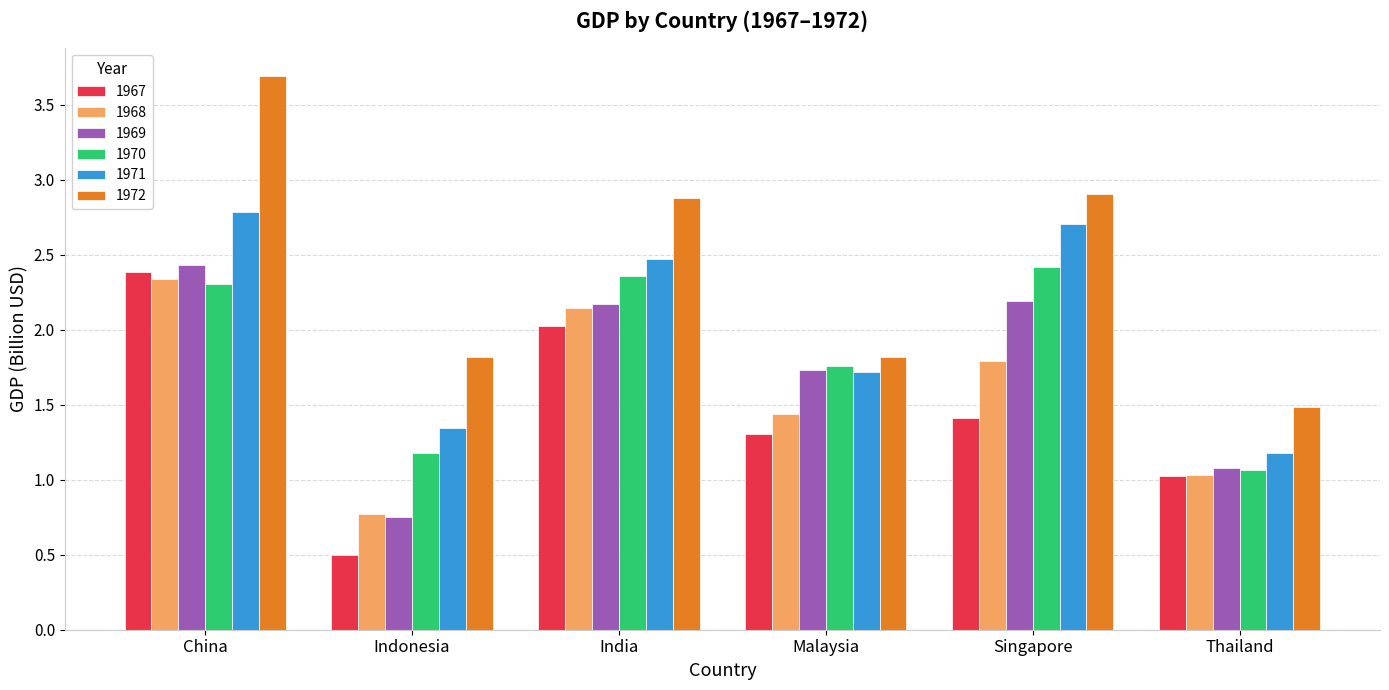

The value of 1967 at Singapore is 0.6. True or false?

False